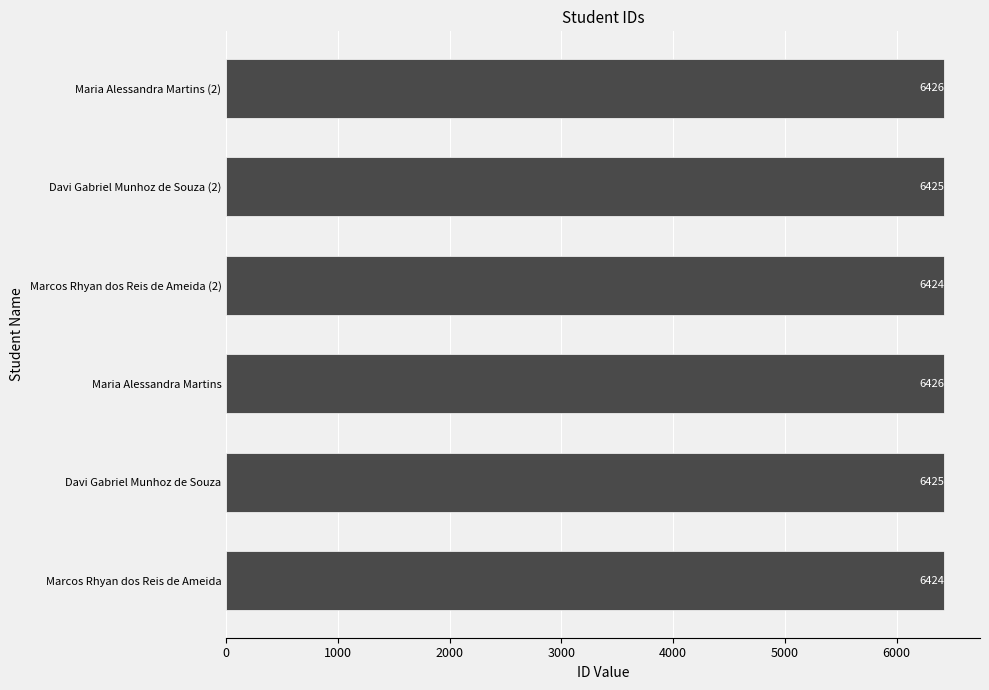

Approximately how many times larger is the value at Maria Alessandra Martins compared to Davi Gabriel Munhoz de Souza?

1.0